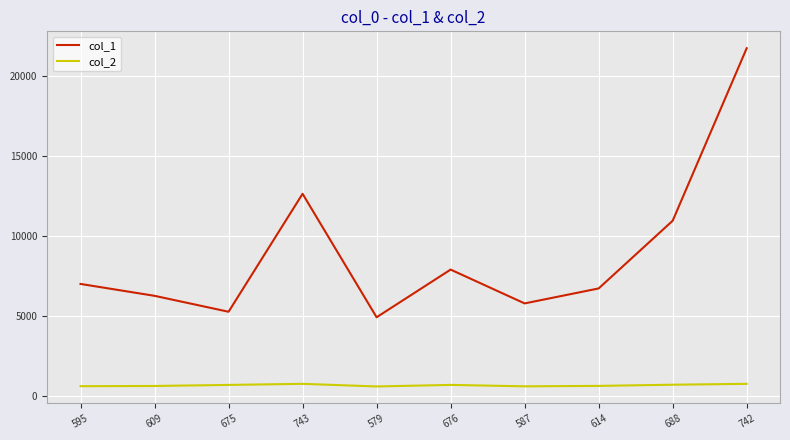

At which category is the sum across all series the highest?

742